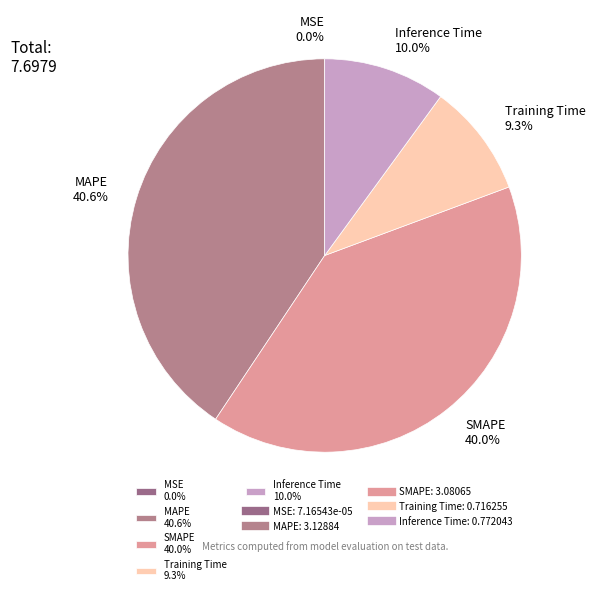

Combined, do SMAPE 40.0% and Training Time 9.3% account for over 50%?

No